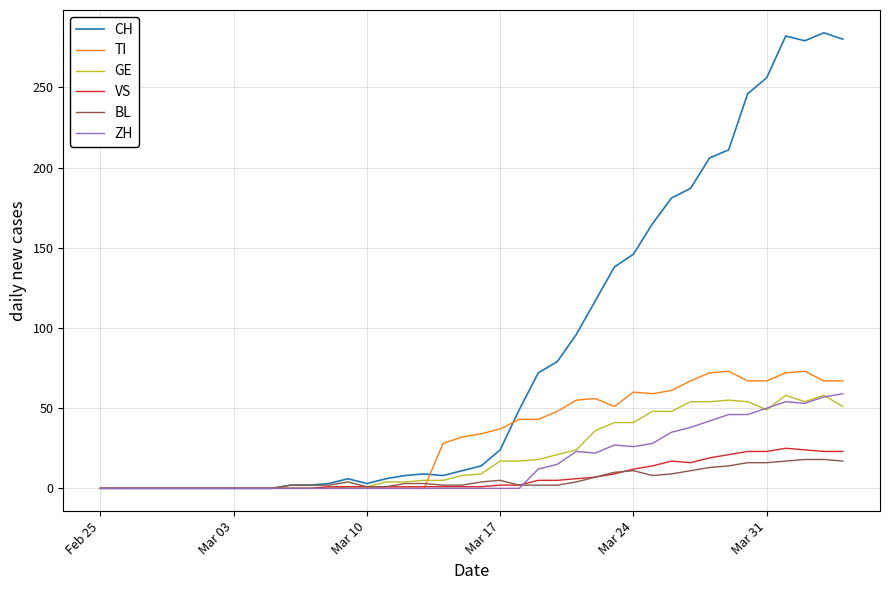

Which series has the widest spread of values?

CH